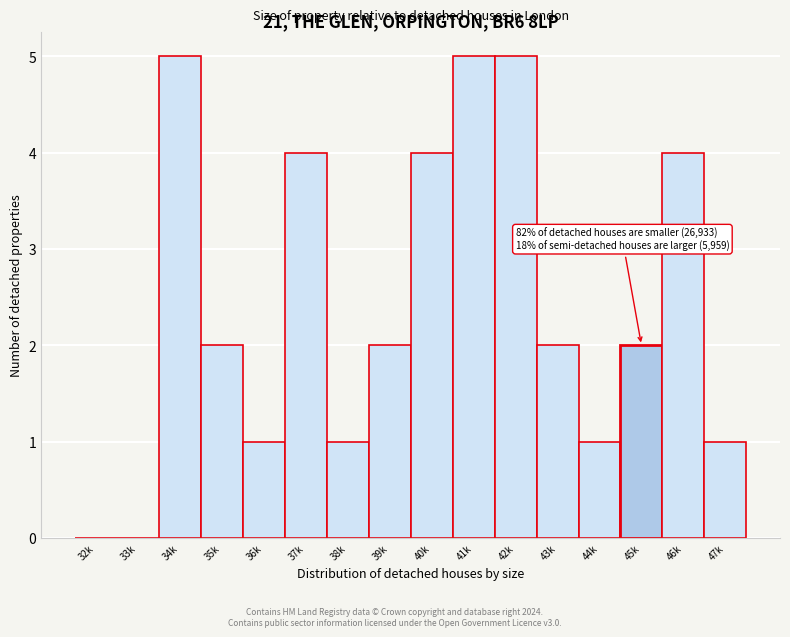

Reading right to left, extract all data points from this chart.

47k=1	46k=4	45k=2	44k=1	43k=2	42k=5	41k=5	40k=4	39k=2	38k=1	37k=4	36k=1	35k=2	34k=5	33k=0	32k=0